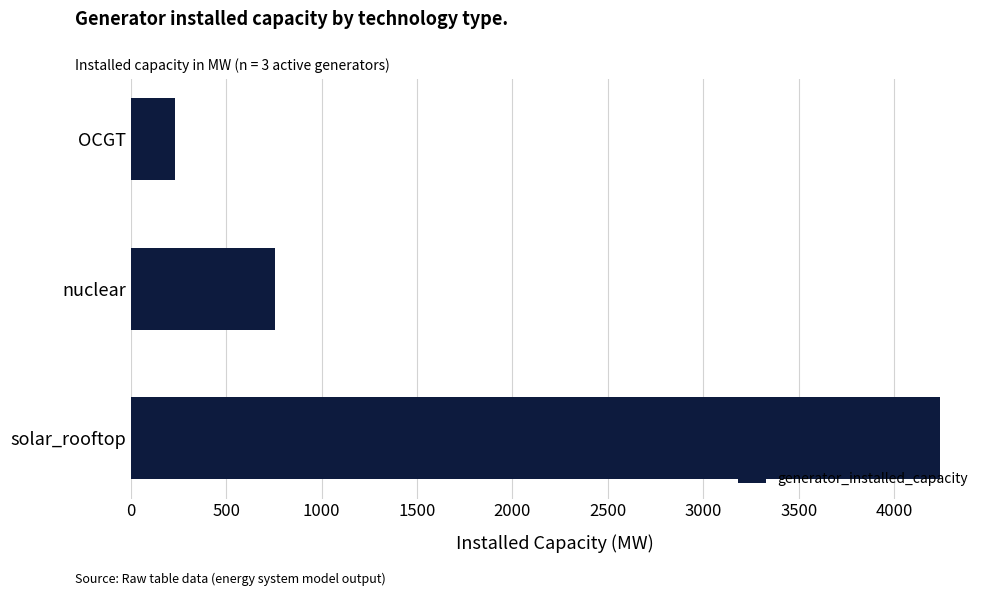

Reading top to bottom, list all the values displayed in this chart.

OCGT=233.0	nuclear=758.2	solar_rooftop=4237.0